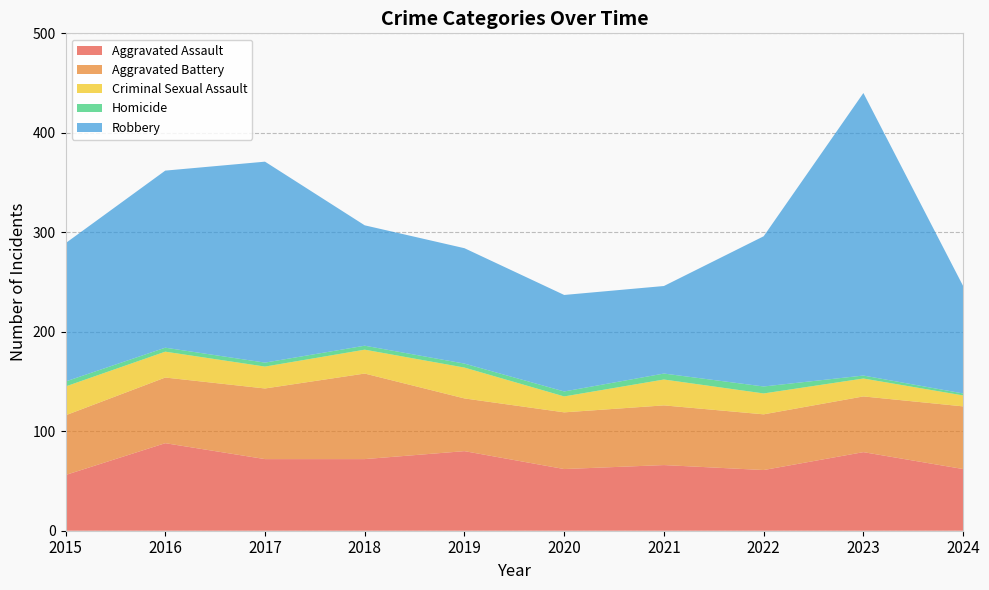

Reading left to right, list all the values displayed in this chart.

Aggravated Assault: 2015=56	2016=88	2017=72	2018=72	2019=80	2020=62	2021=66	2022=61	2023=79	2024=62
Aggravated Battery: 2015=60	2016=66	2017=71	2018=86	2019=53	2020=57	2021=60	2022=56	2023=56	2024=63
Criminal Sexual Assault: 2015=29	2016=26	2017=22	2018=24	2019=31	2020=16	2021=26	2022=21	2023=18	2024=11
Homicide: 2015=5	2016=4	2017=4	2018=4	2019=4	2020=5	2021=6	2022=7	2023=3	2024=2
Robbery: 2015=139	2016=178	2017=202	2018=121	2019=116	2020=97	2021=88	2022=151	2023=284	2024=108